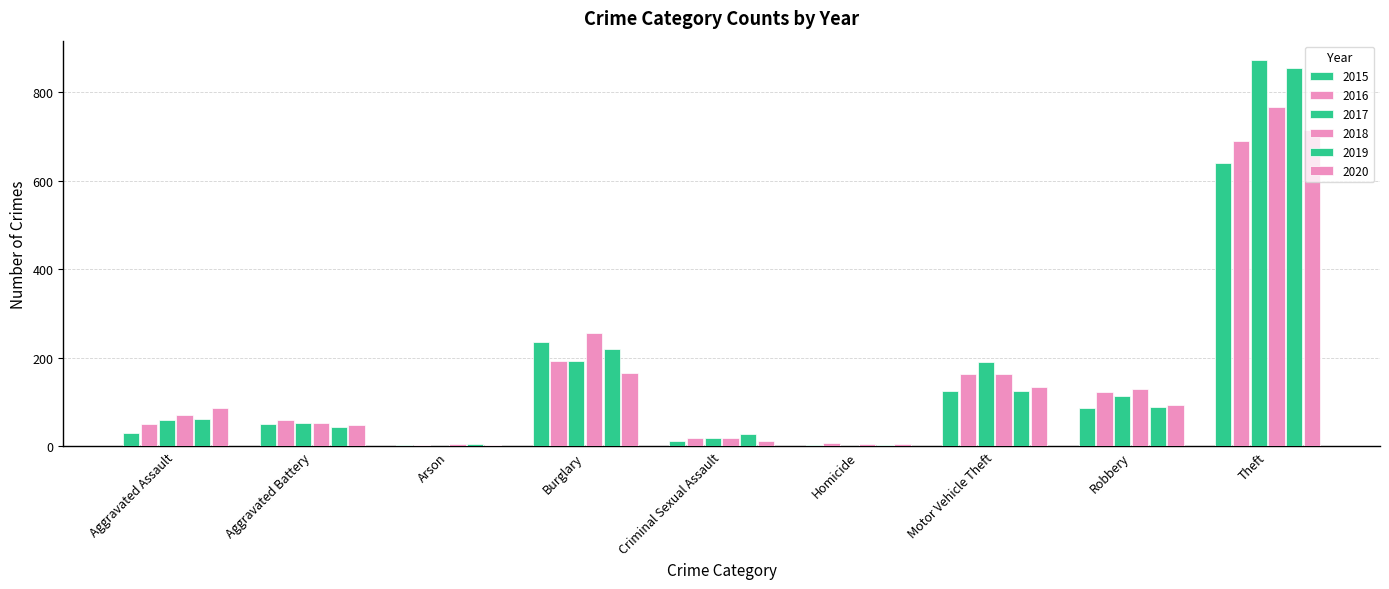

How many series are shown in this chart?

6